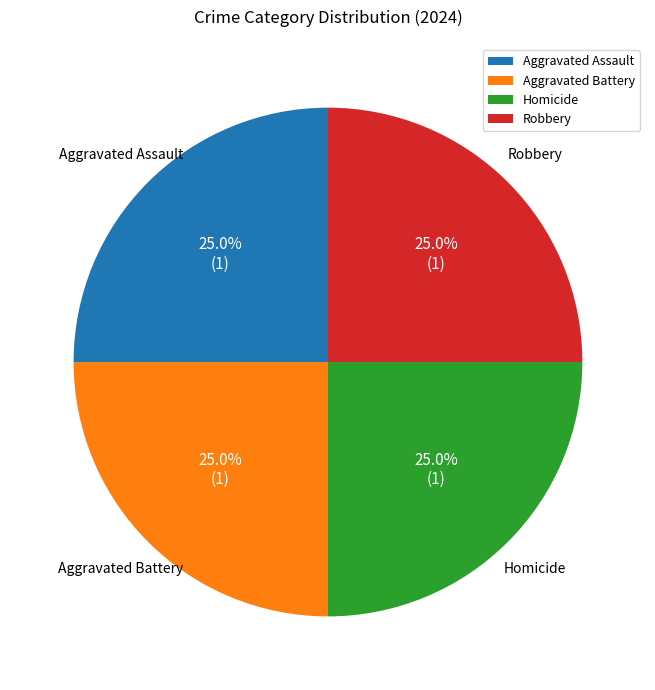

What percentage is NOT represented by Aggravated Battery?

75.0%